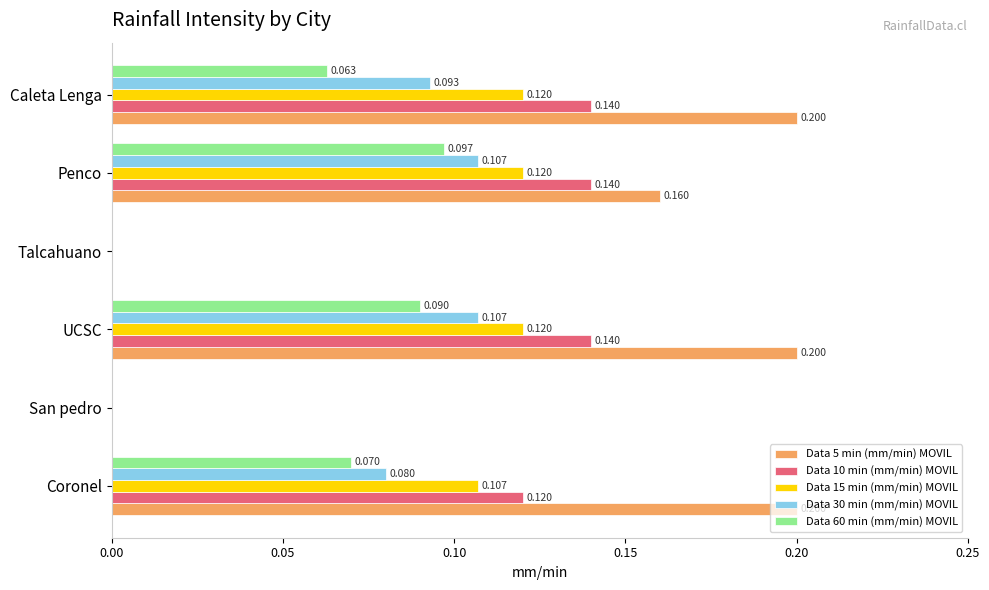

At which category is the sum across all series the highest?

UCSC